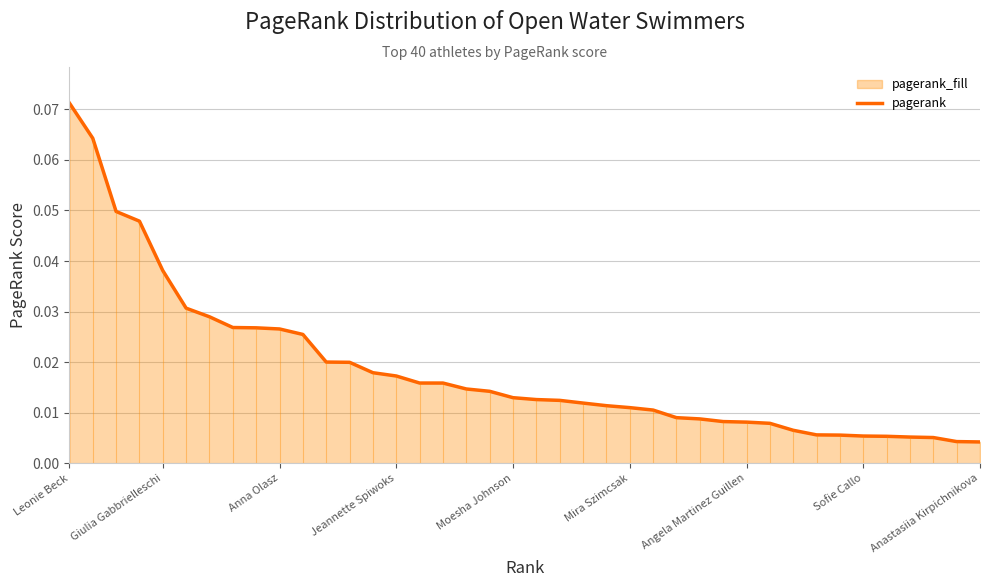

What is the difference between the maximum and minimum values?

0.1